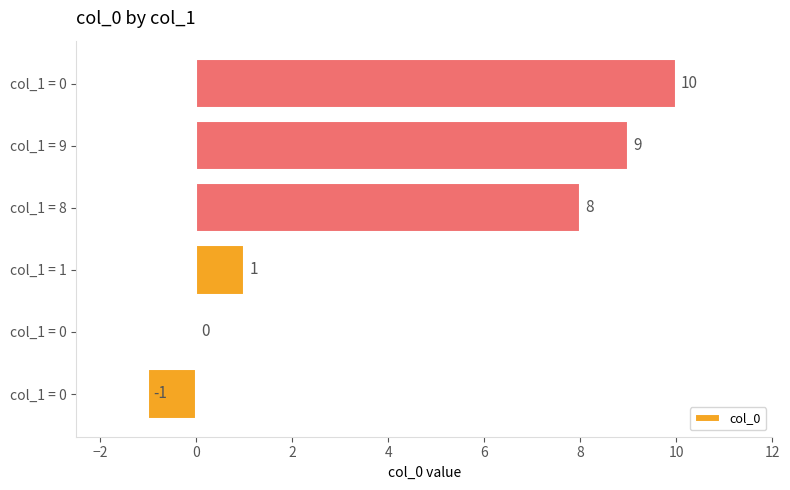

How many data points does each series have?

6